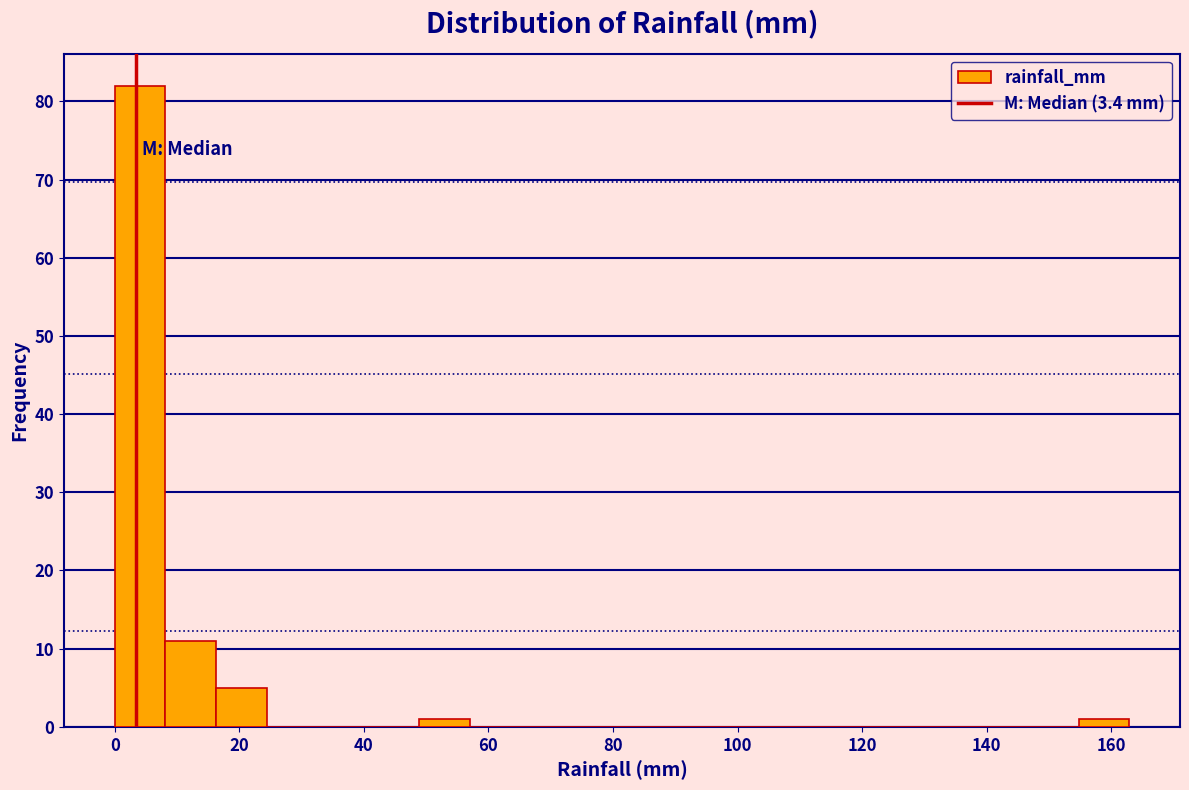

How tall is the bar that spans 48 to 58 on the x-axis? Neither the bar edges nor the heights are printed on the chart, so give them approximately, as read against the axes.

1